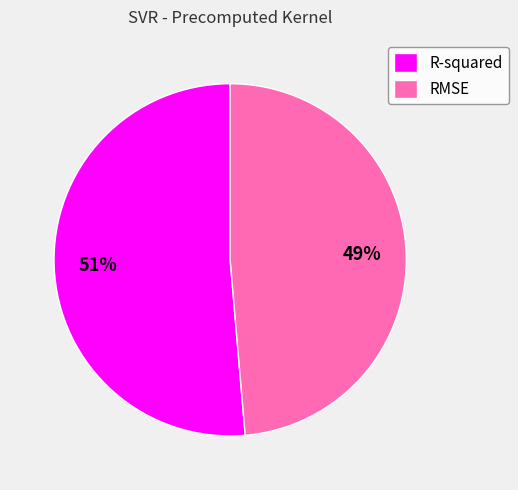

The RMSE slice represents 54% of the pie. True or false?

False